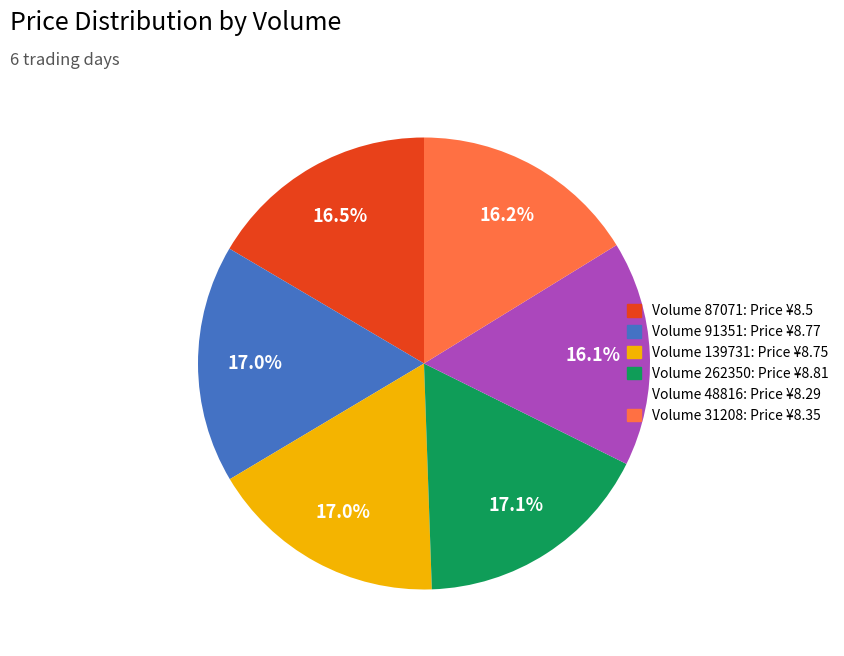

Is there any slice that represents more than half of the pie?

No